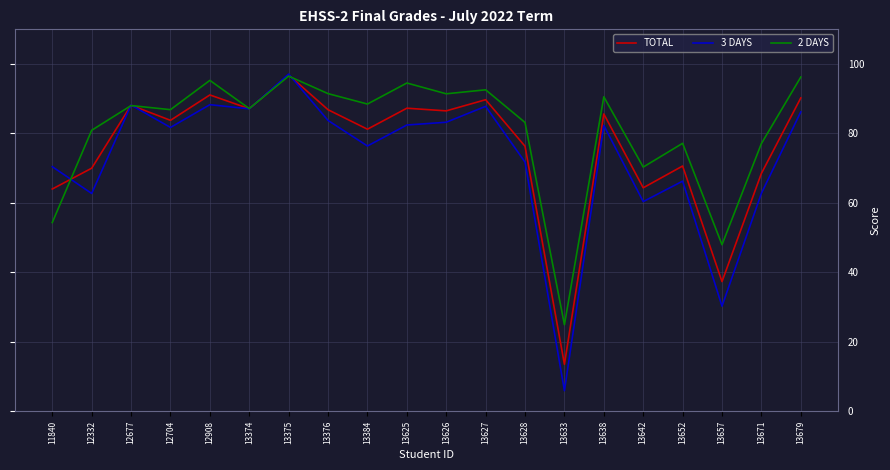

Is the value of TOTAL at 13671 greater than the value of 3 DAYS at 13375?

No